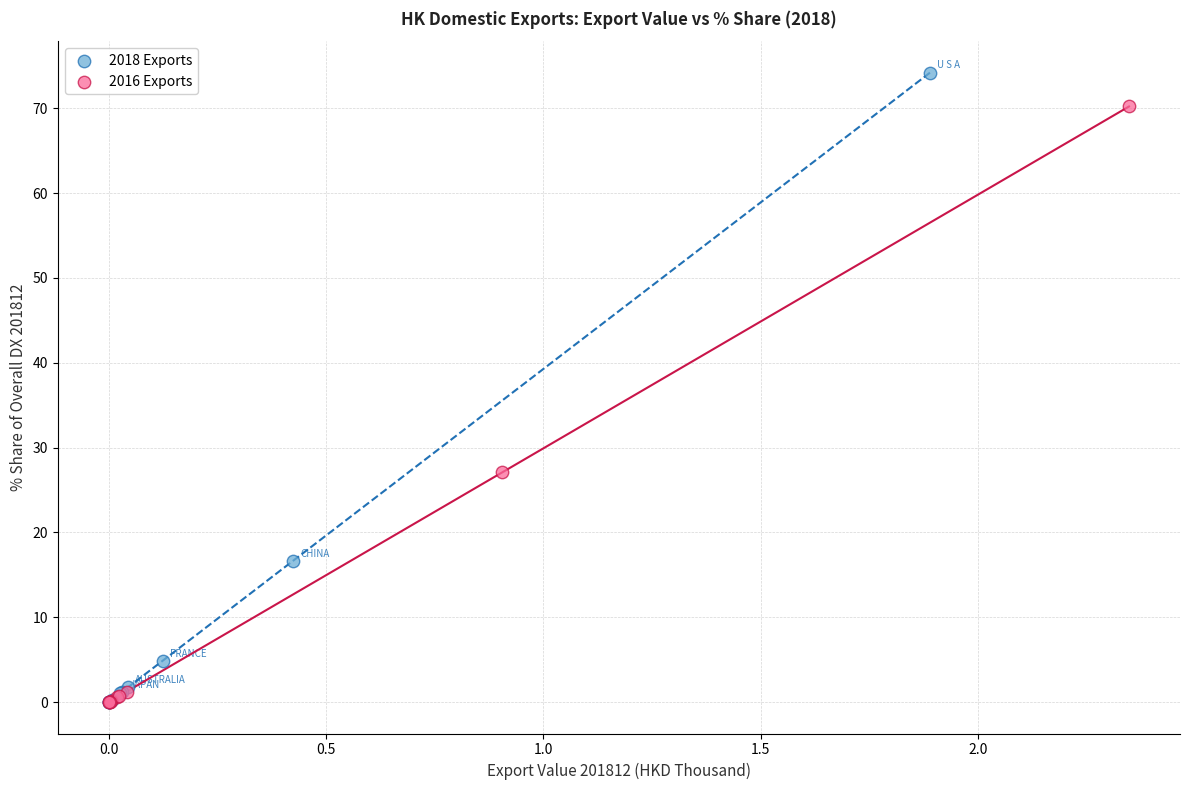

Which series reaches the maximum Y coordinate?

2018 Exports